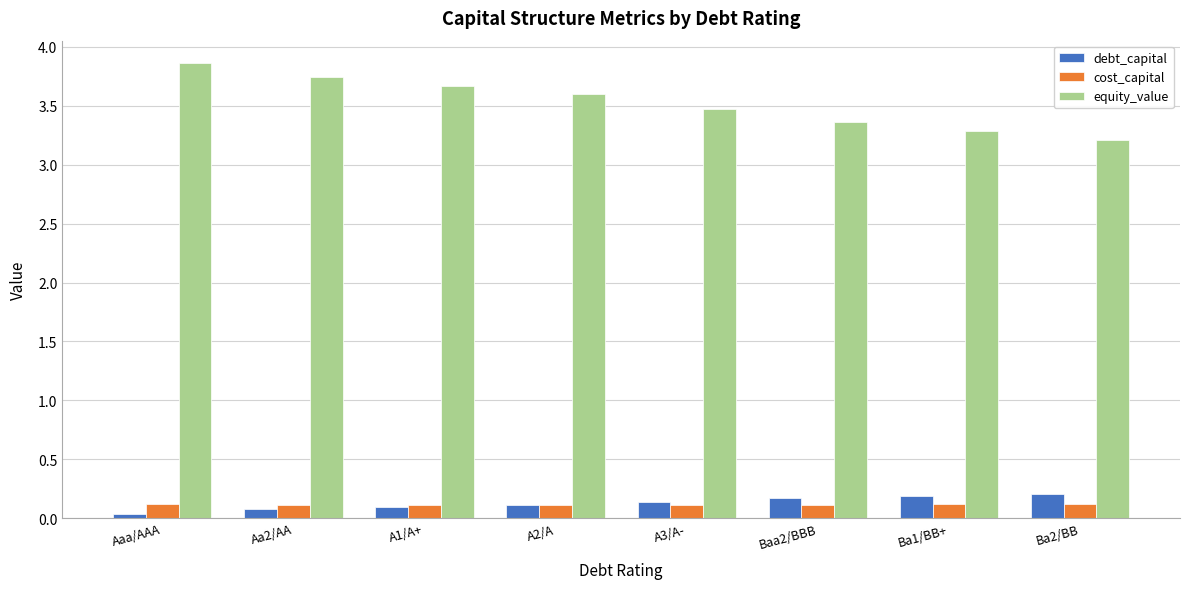

Which series has the largest total across all categories?

equity_value